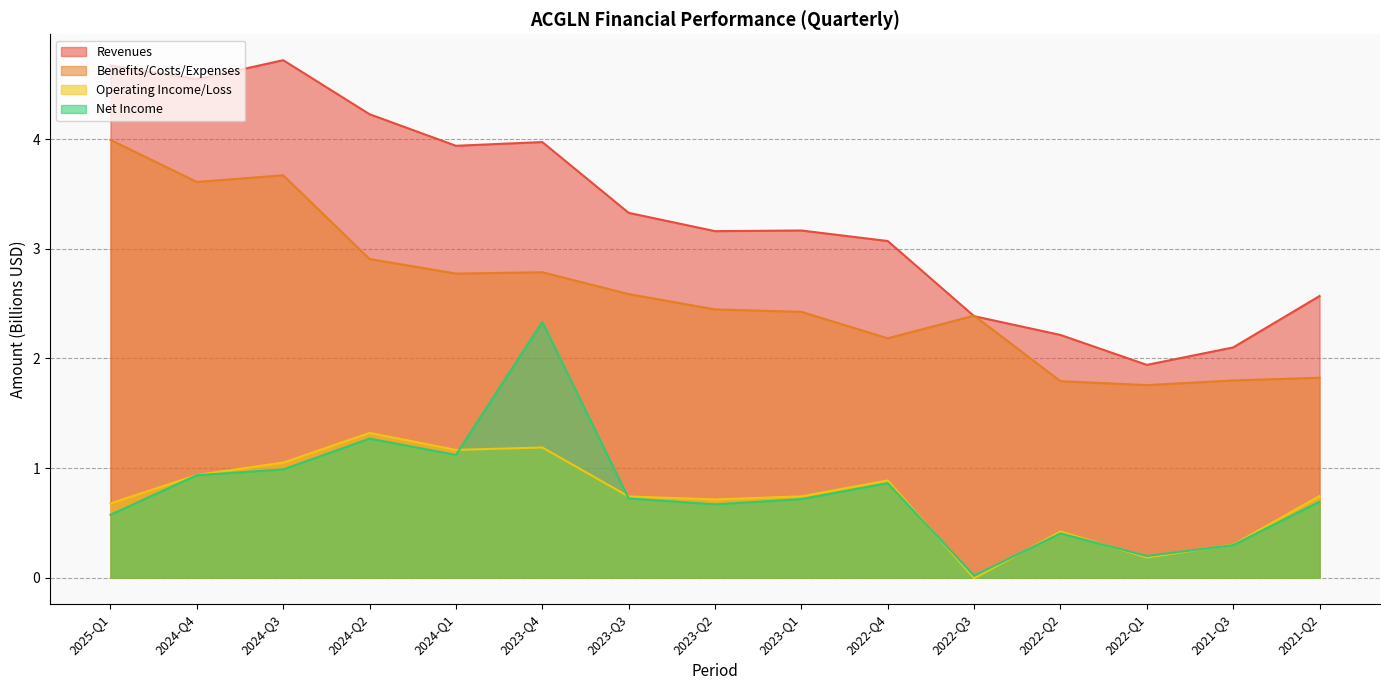

What is the sum of the Benefits/Costs/Expenses values at 2021-Q2 and 2023-Q3?

4.4